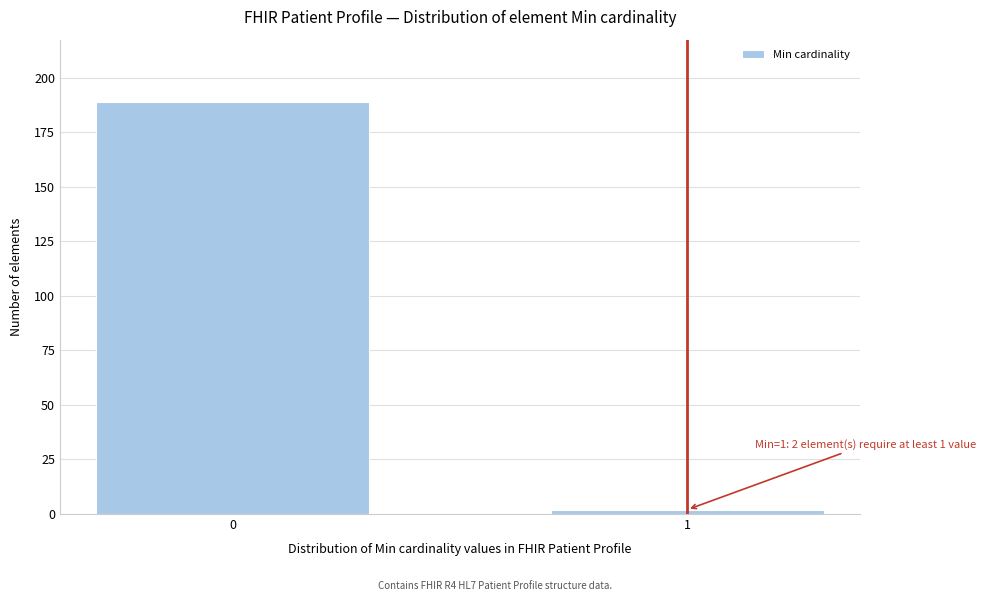

Reading right to left, extract all data points from this chart.

1=2	0=189